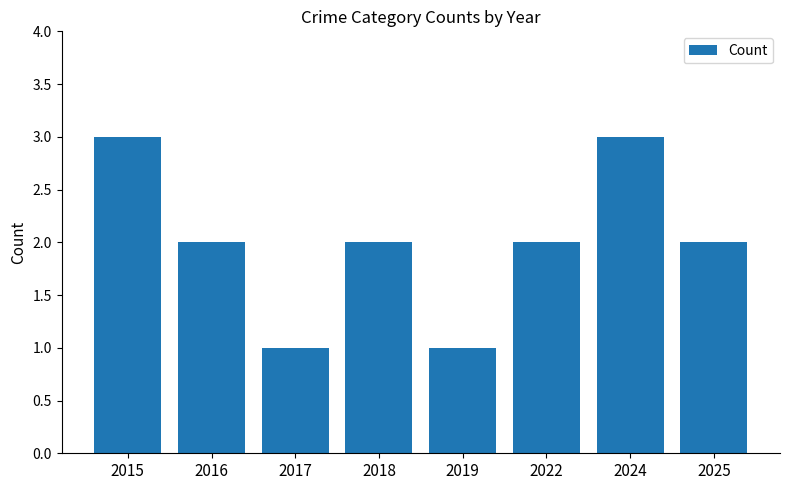

What is the greatest value displayed?

3